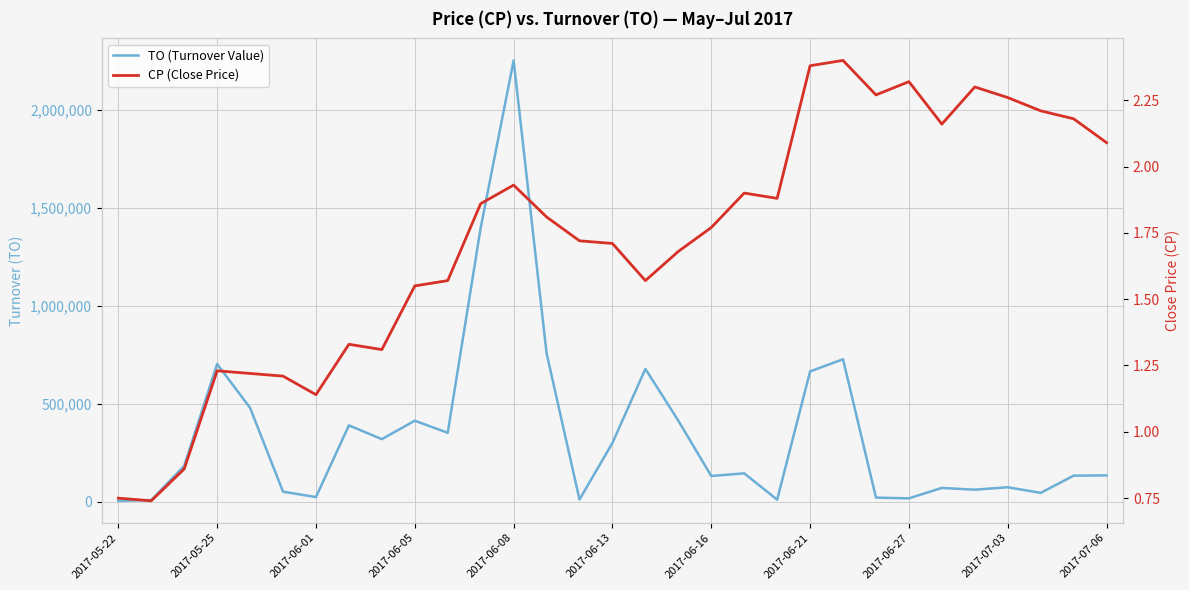

Which series has the widest spread of values?

TO (Turnover Value)